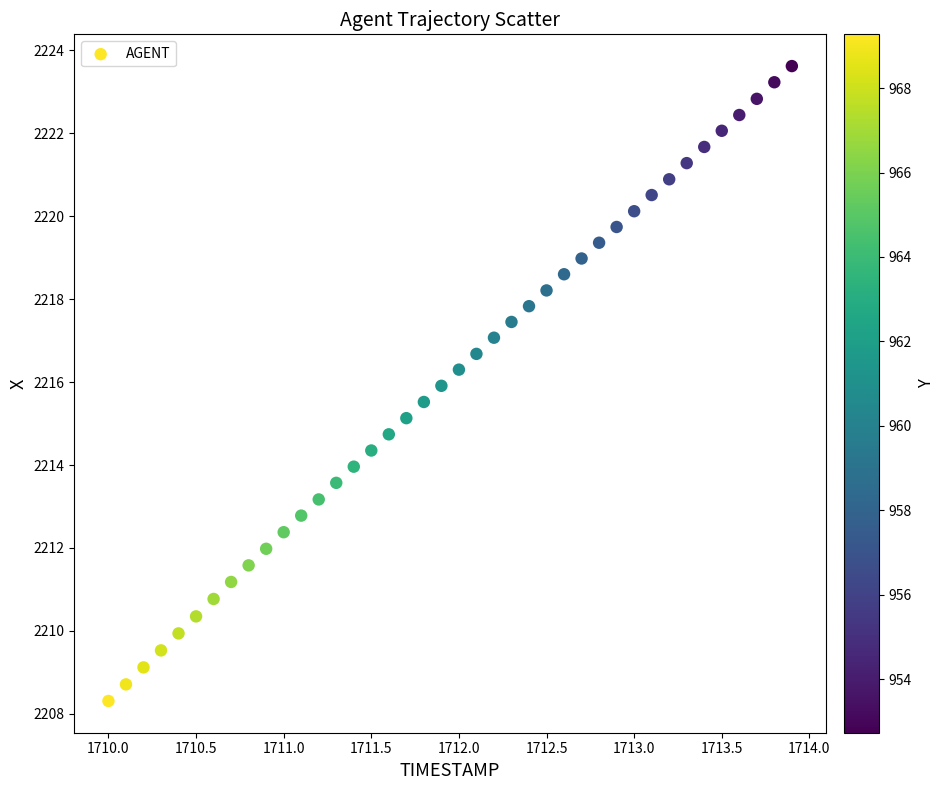

What is the range of Y values (max minus min)?

15.3